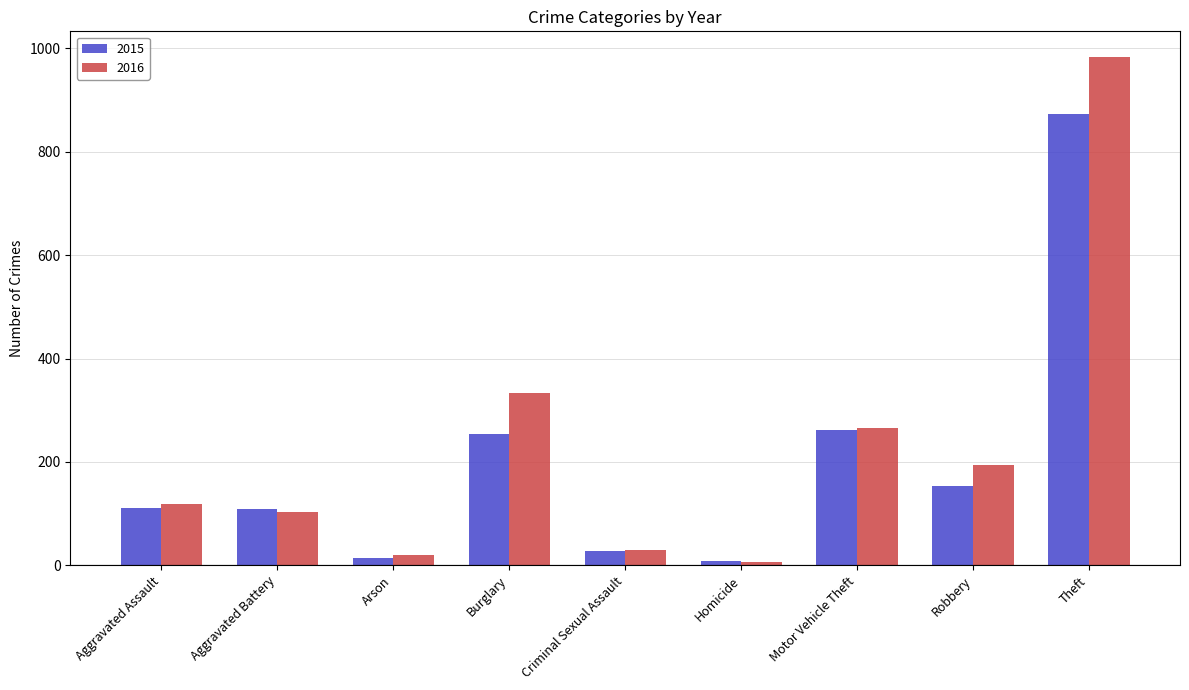

What is the total value across all series at Arson?

33